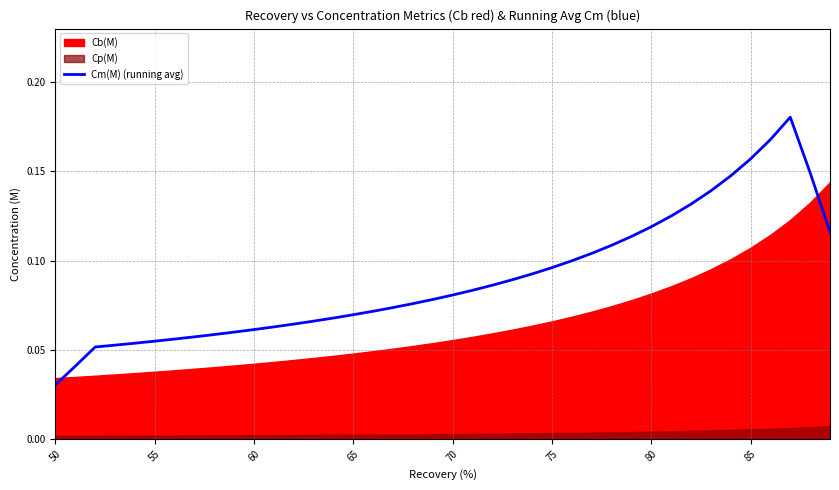

What is the sum of all values?

3.6